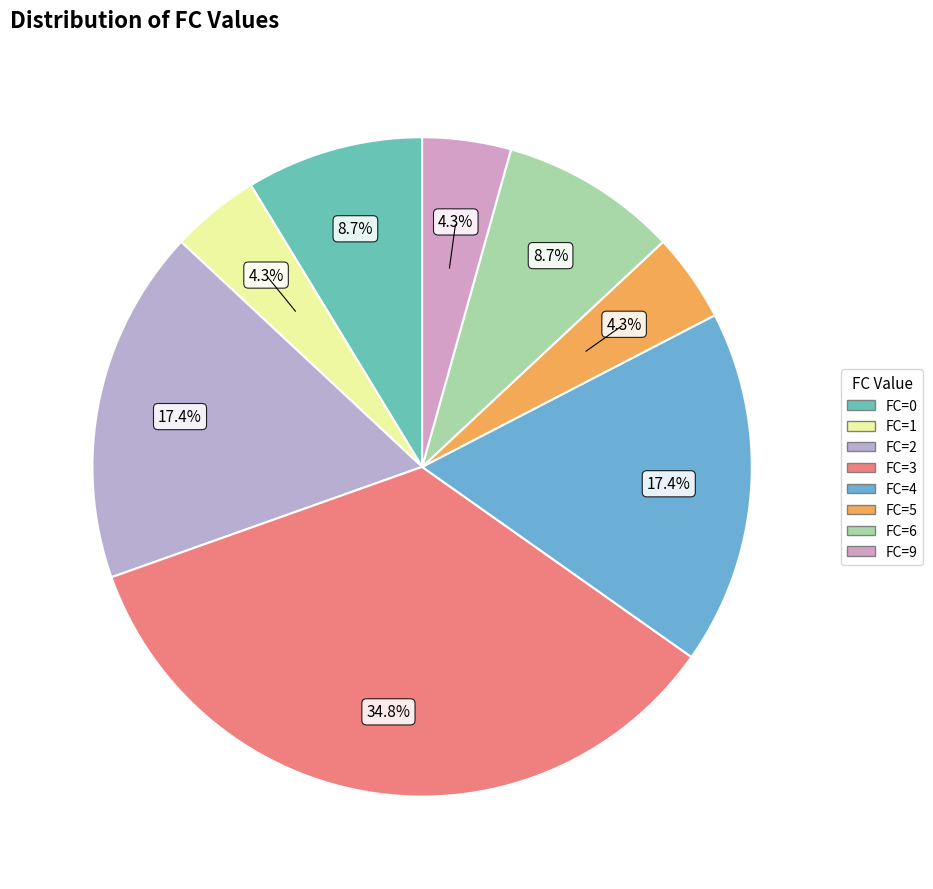

Is there a majority slice in this chart?

No